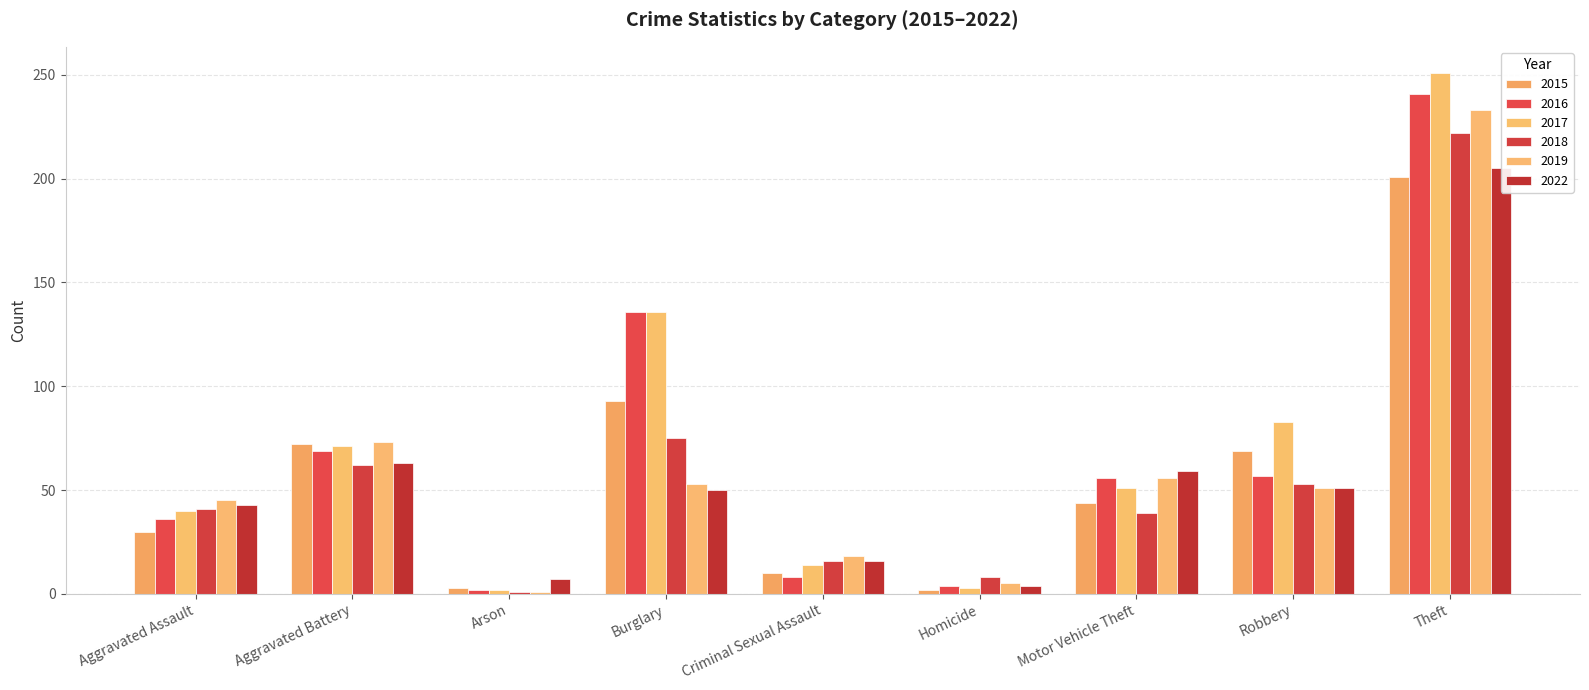

At which label does 2017 reach its minimum?

Arson